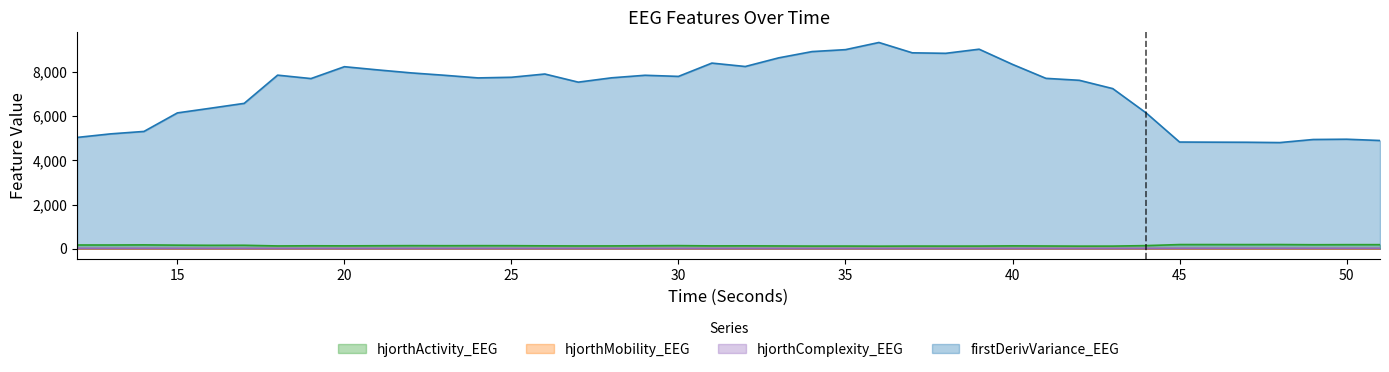

How many lines are shown in the chart?

4